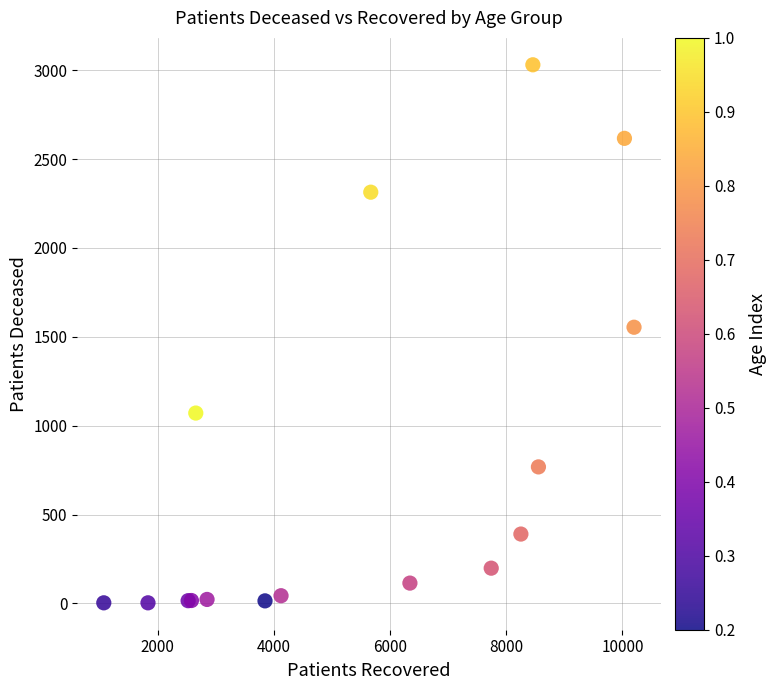

What Y value in the scatter plot is closest to 1517?

1554